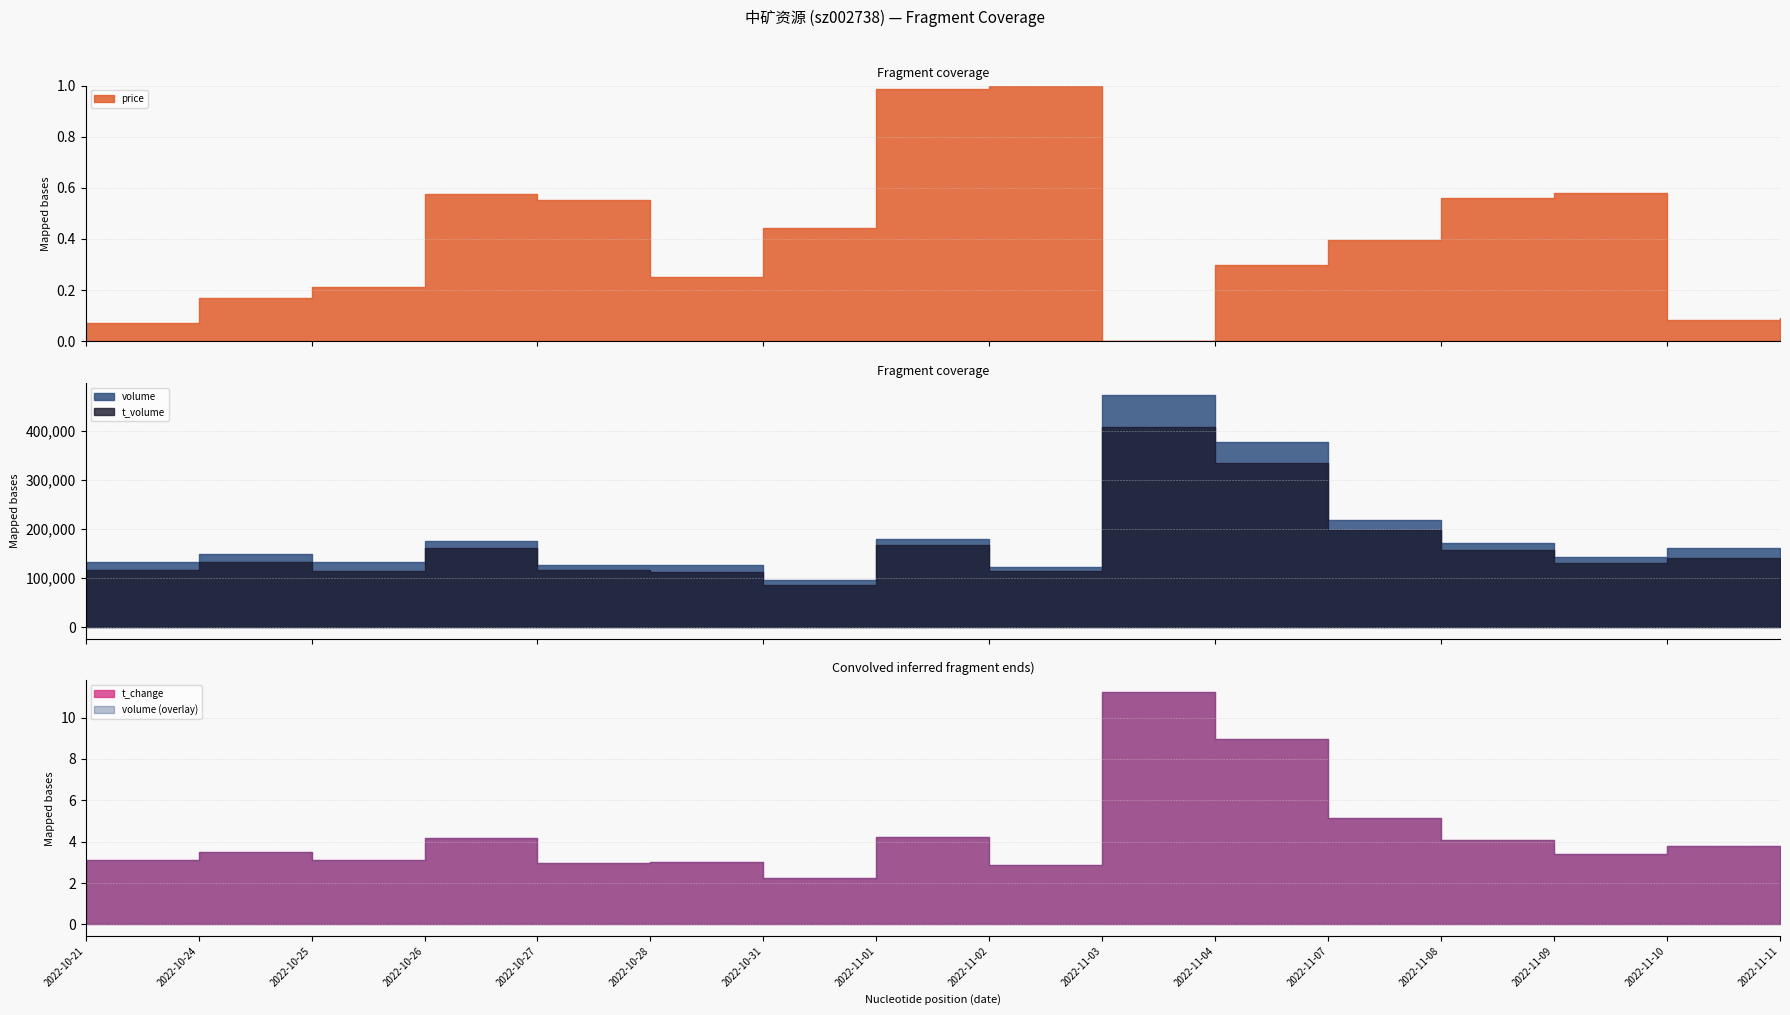

True or false: t_volume and volume cross at least once.

False